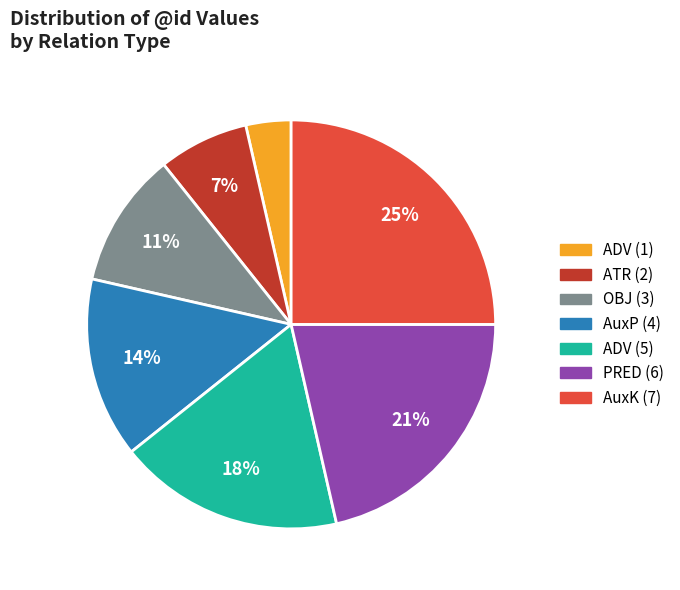

To the nearest percent, what is the average slice percentage?

14%